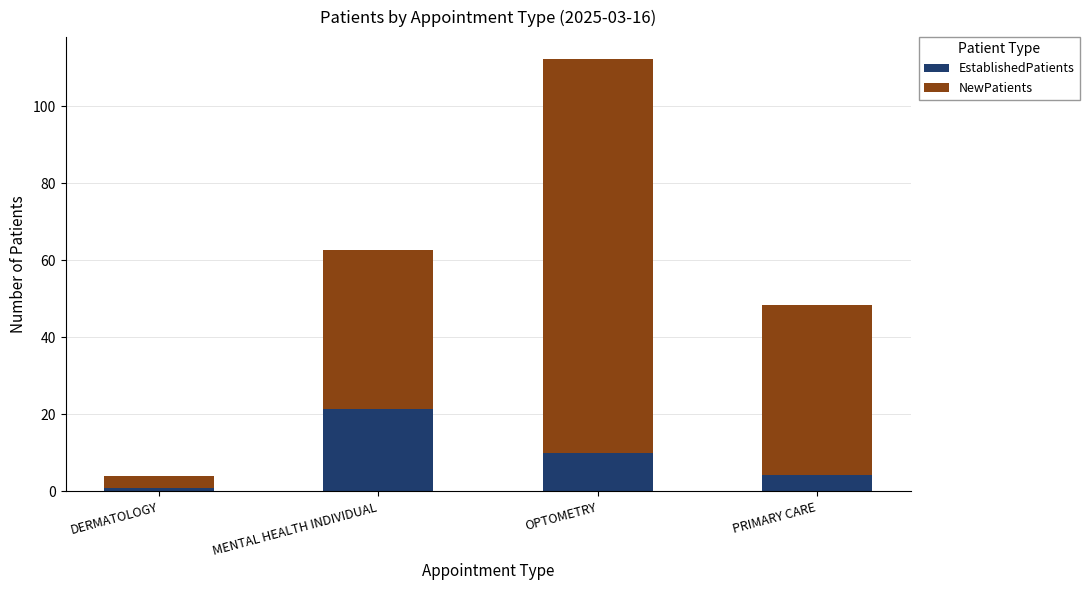

At which label does EstablishedPatients reach its minimum?

DERMATOLOGY